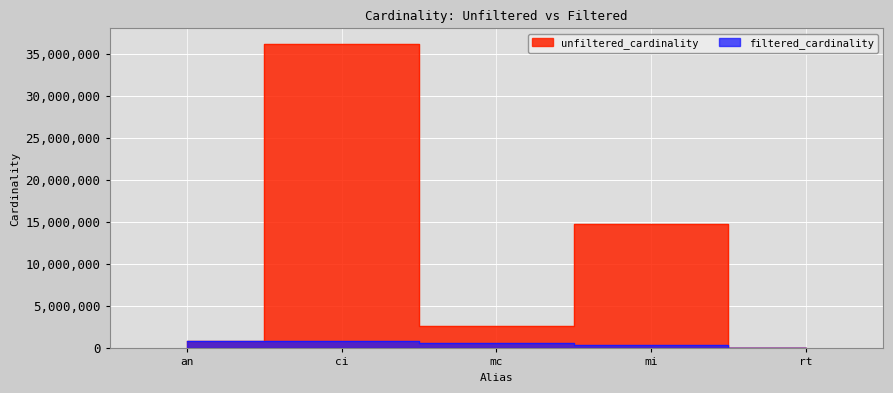

Reading left to right, list all the values displayed in this chart.

unfiltered_cardinality: 901343	36244344	2609129	14835720	12
filtered_cardinality: 901343	867477	590994	451104	1